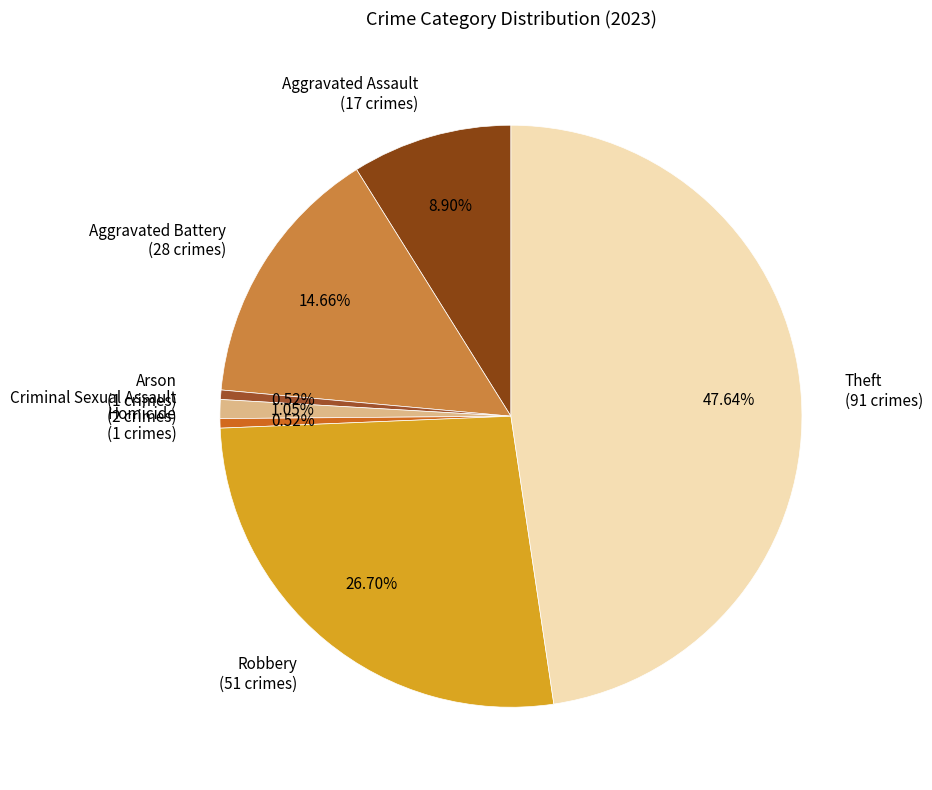

To the nearest percent, what is the average slice percentage?

14%